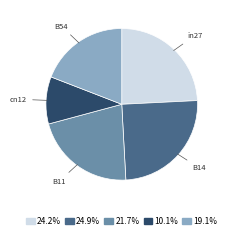

Is it true that B54 is 34% of the pie?

False